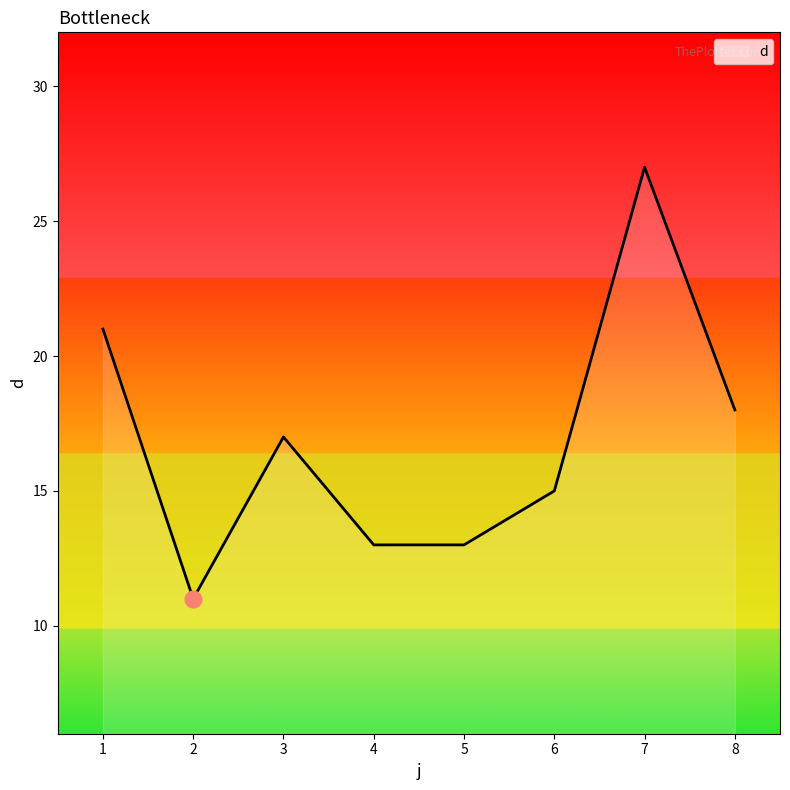

What is the difference between the values at 8 and 3?

1